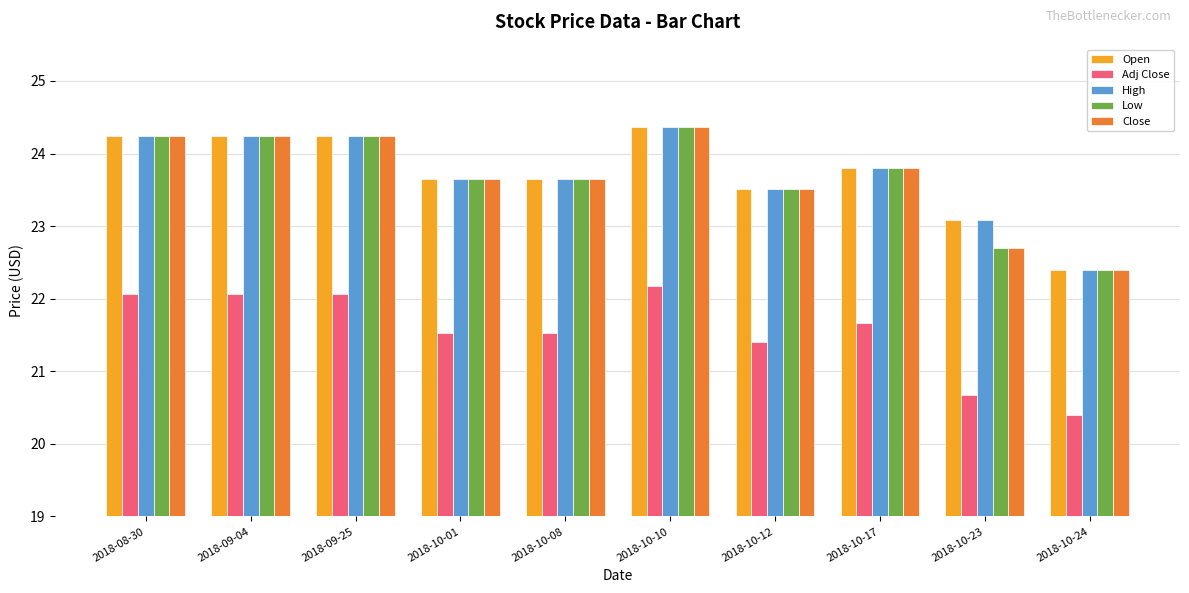

What is the lowest value of the High series?

22.4